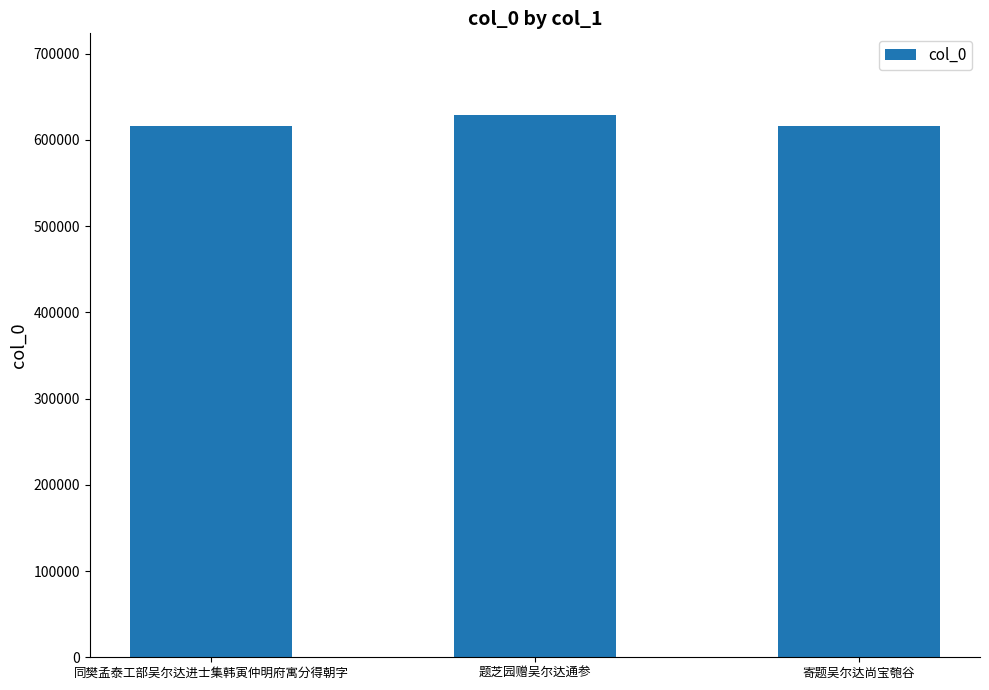

What is the average value?

620347